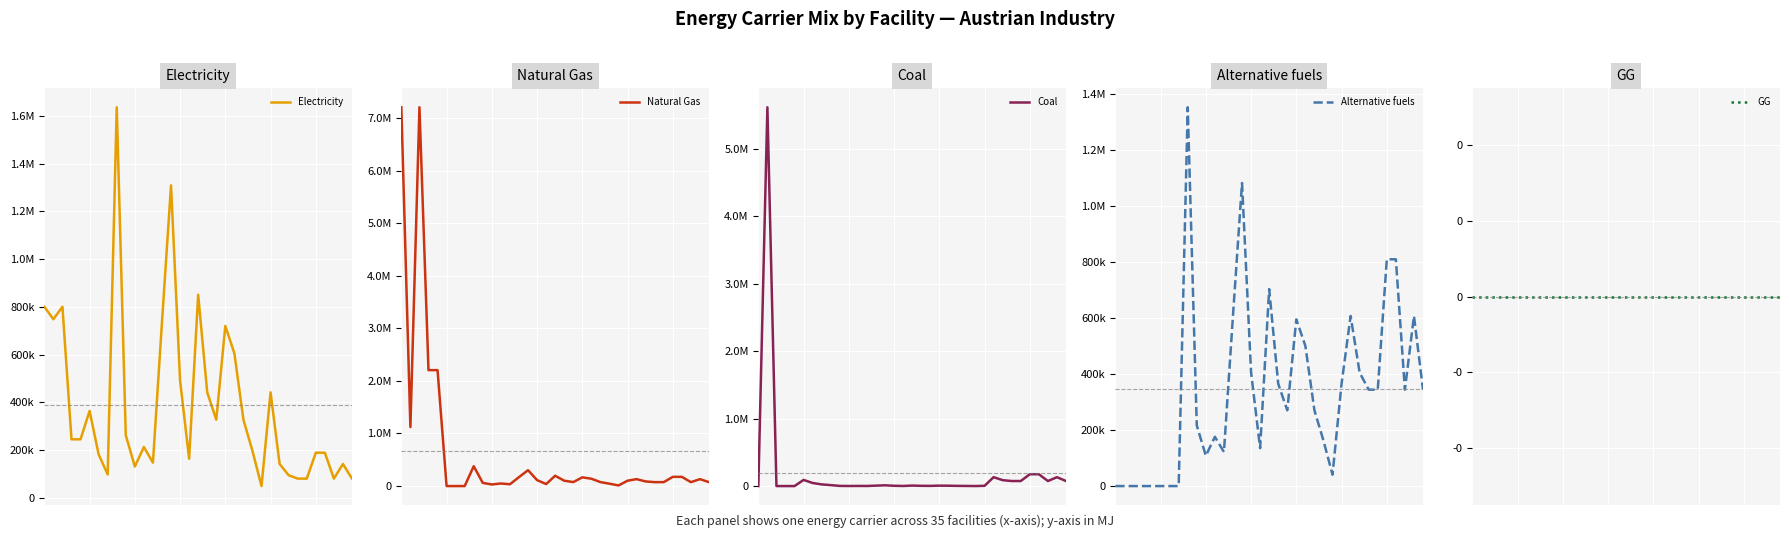

Read the Coal value at 6.

45462.1